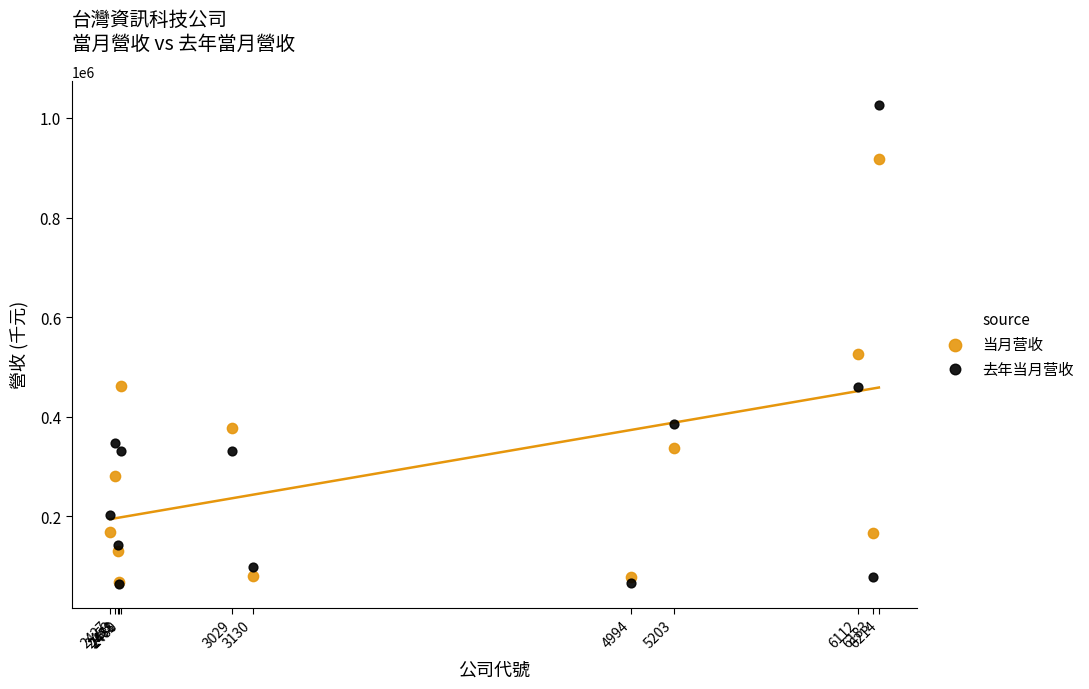

In the 去年当月营收 series, what Y value is closest to 545397?

459002